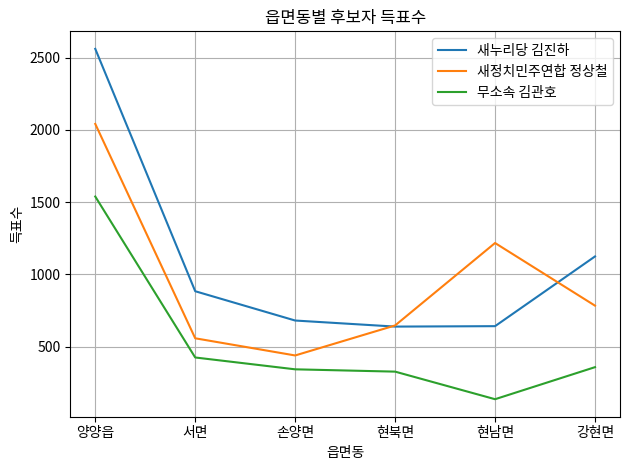

Rank the categories by 새정치민주연합 정상철 value from lowest to highest.

손양면, 서면, 현북면, 강현면, 현남면, 양양읍